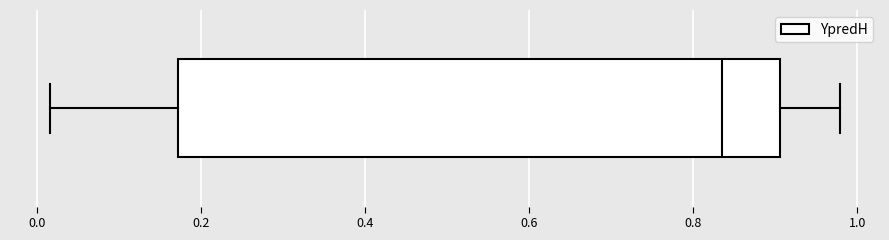

Transcribe this box plot: give where the median line is, the range the box spans, and where the two whiskers end, as read against the x-axis. The values are not printed on the chart, so give them approximately, as read against the axis.

median 0.84, box 0.18 to 0.90, whiskers 0.02 to 0.98